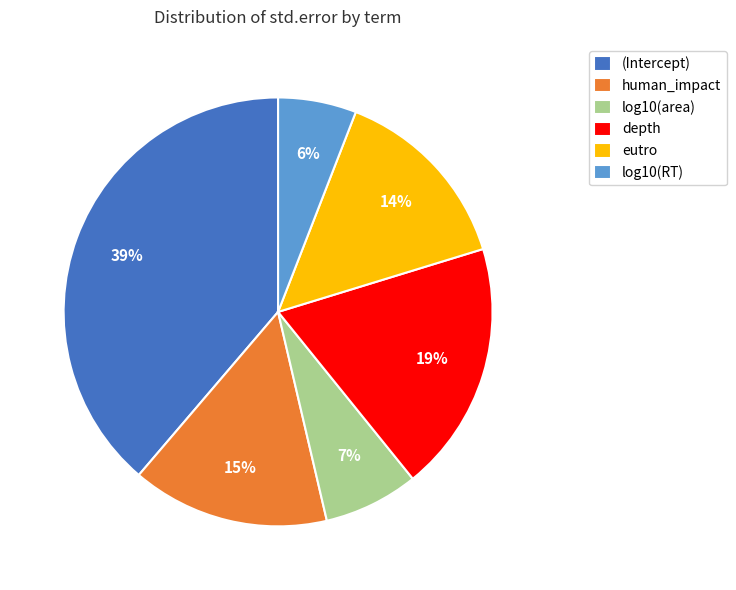

Rank the categories by value from highest to lowest.

(Intercept), depth, human_impact, eutro, log10(area), log10(RT)